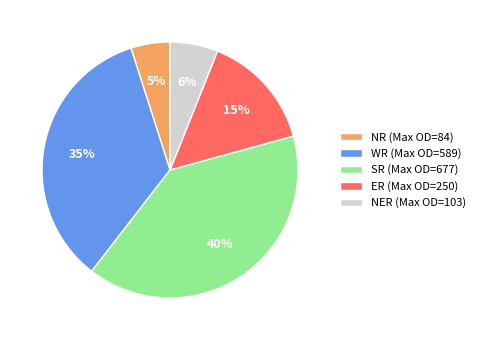

To the nearest percent, what is the combined percentage of NER and SR?

46%